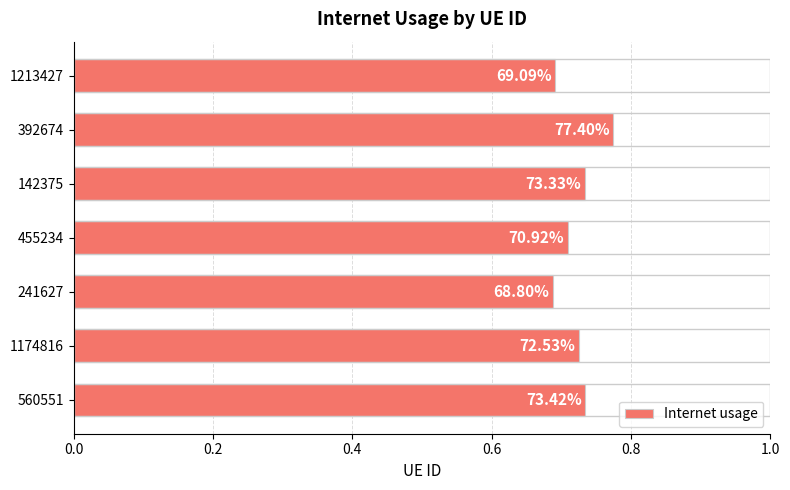

How many values are between 0 and 1?

7